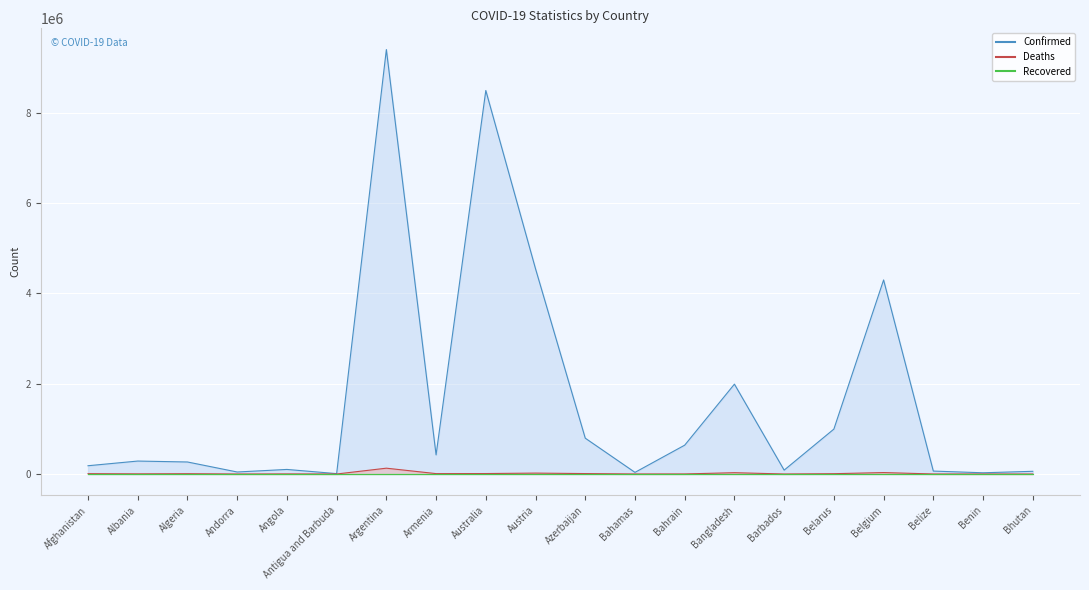

Which series has the largest total across all categories?

Confirmed